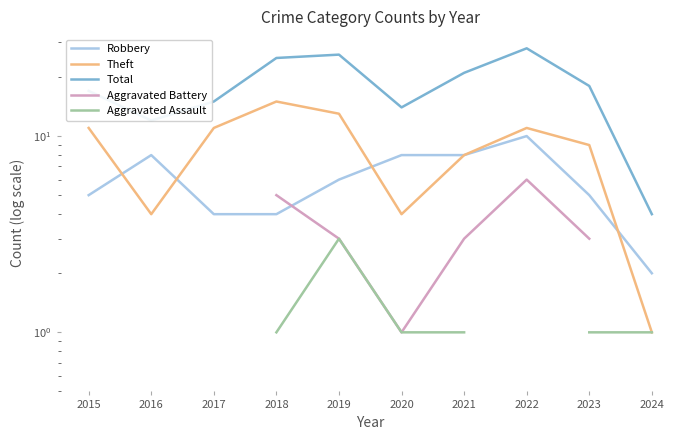

Where is the first local maximum for Robbery?

2016